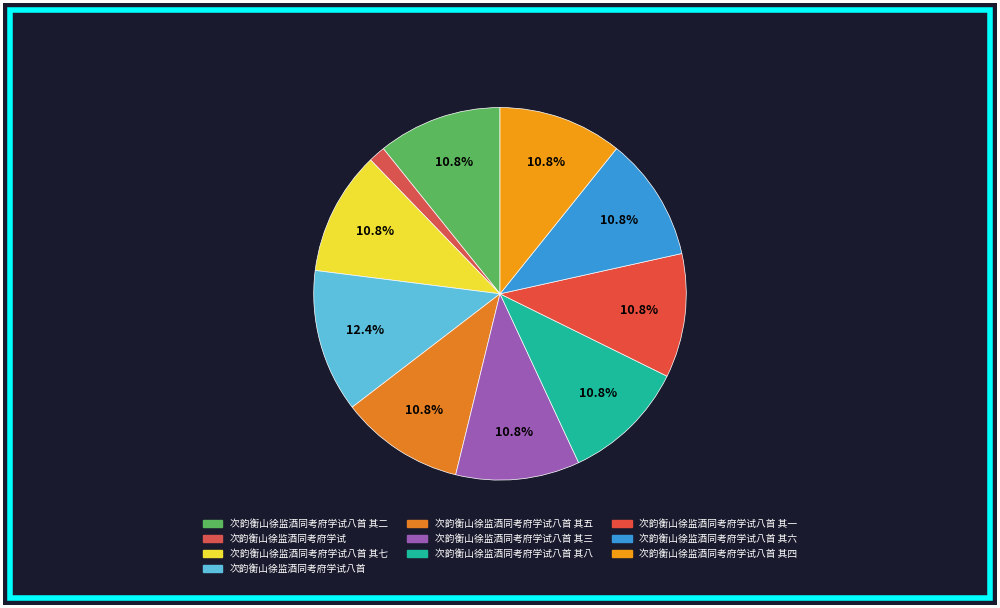

How many segments does this pie chart have?

10